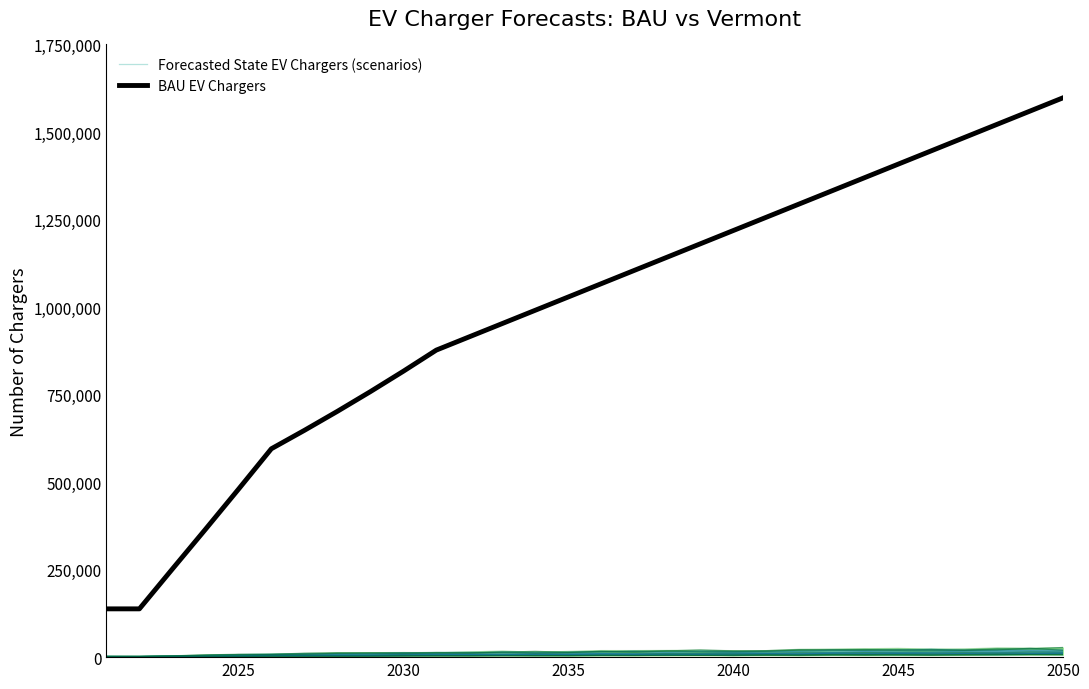

How many categories are shown in the chart?

30